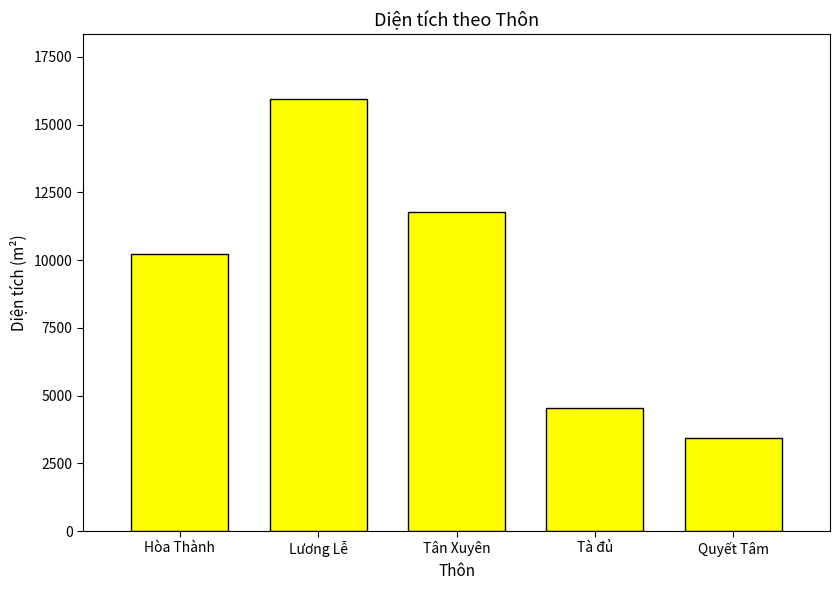

Rank the categories by value from lowest to highest.

Quyết Tâm, Tà đủ, Hòa Thành, Tân Xuyên, Lương Lễ